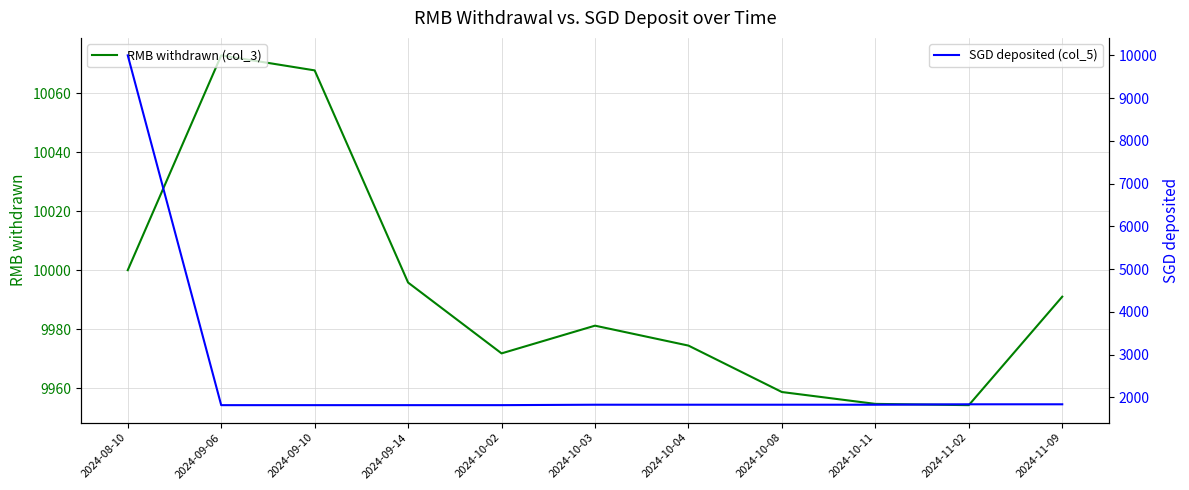

What are all the series names shown in the legend?

RMB withdrawn (col_3), SGD deposited (col_5)